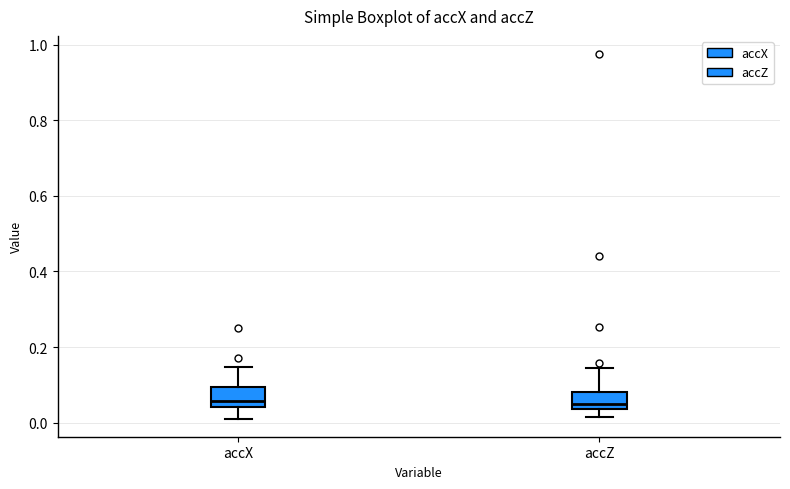

Where does the upper whisker of the box for accZ end on the y-axis? The values are not printed on the chart, so give them approximately, as read against the axis.

0.14